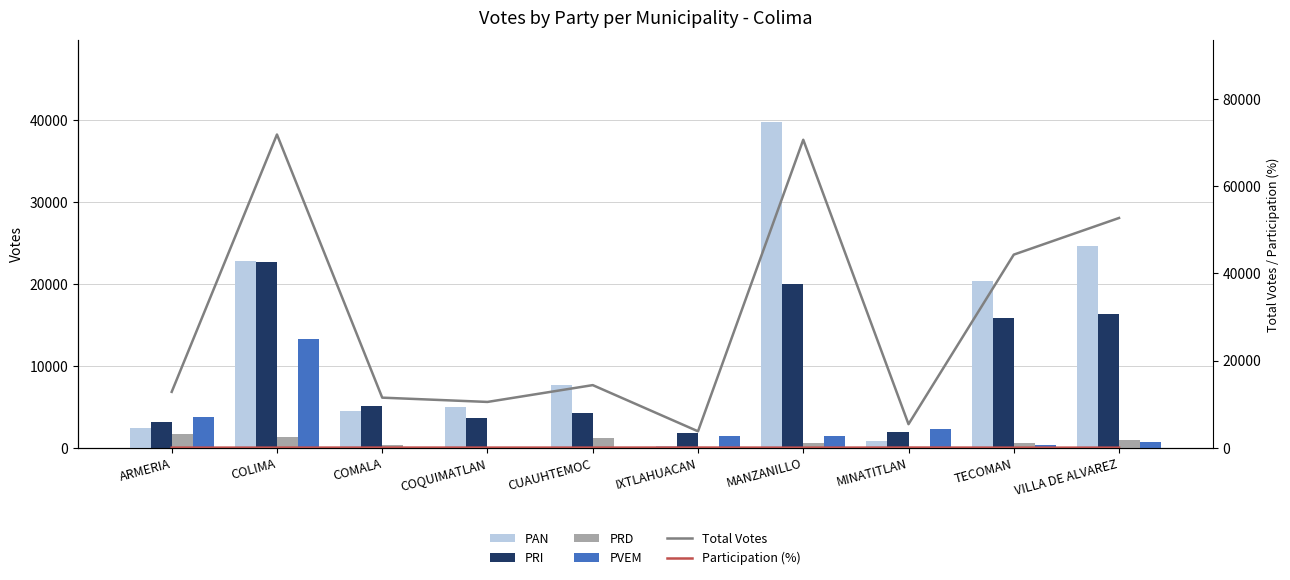

Which label corresponds to the smallest value in the chart?

MINATITLAN